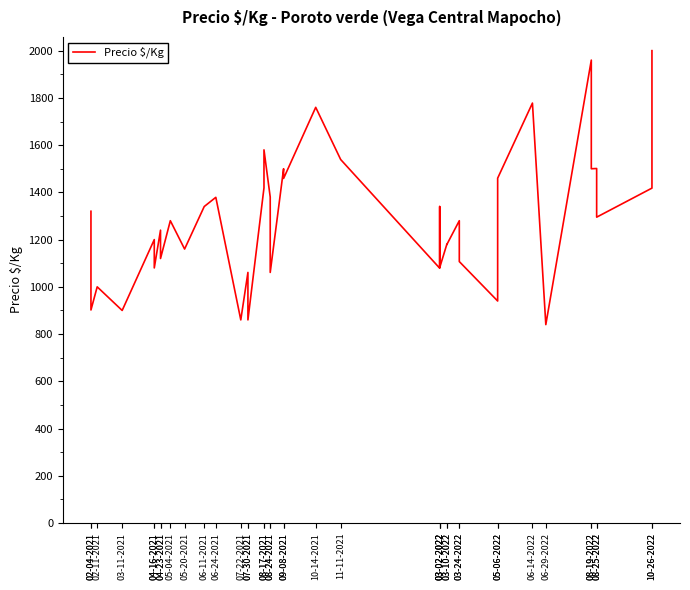

Reading right to left, what are all the values shown in this chart?

2000	1418	1295	1501	1500	1960	840	1778	1460	940	1107	1280	1179	1180	1081	1340	1079	1539	1760	1459	1500	1061	1380	1580	1419	860	1061	860	1379	1340	1160	1280	1120	1240	1080	1200	900	1000	902	1320